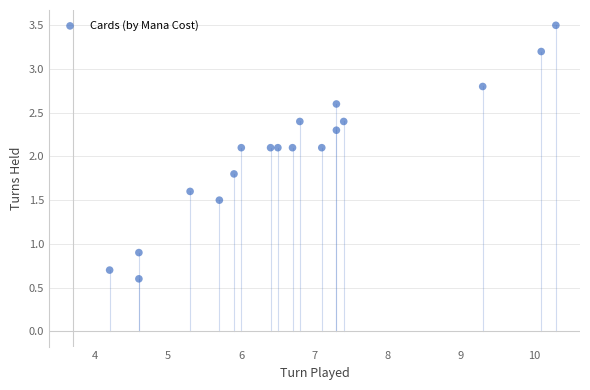

What is the range of X values (max minus min)?

6.1